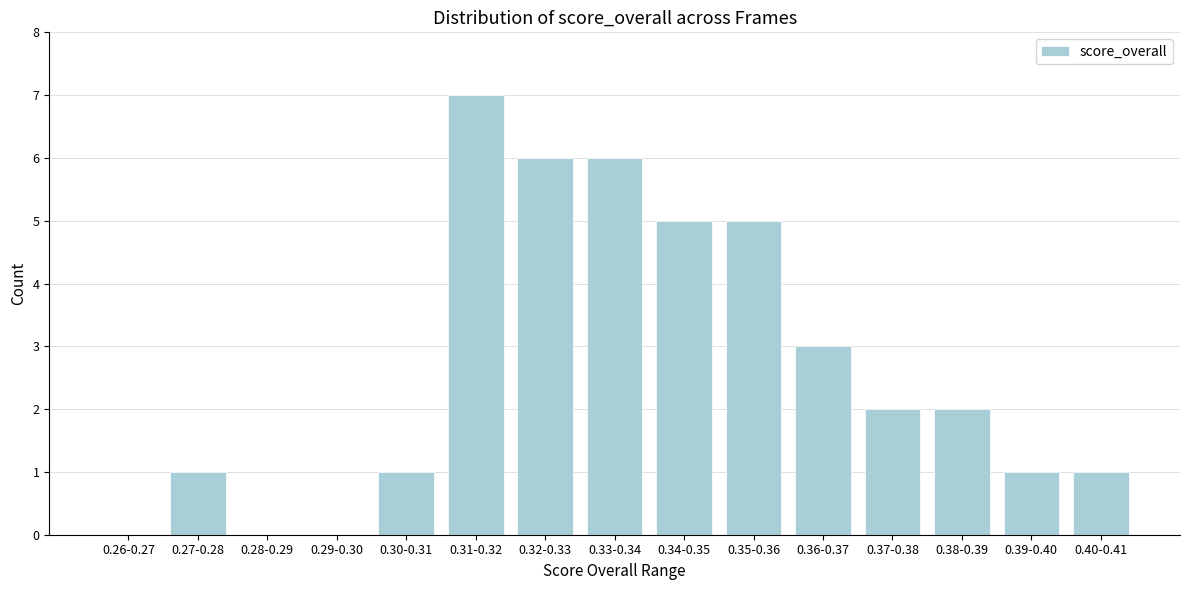

Reading left to right, list all the values displayed in this chart.

0.26-0.27=0	0.27-0.28=1	0.28-0.29=0	0.29-0.30=0	0.30-0.31=1	0.31-0.32=7	0.32-0.33=6	0.33-0.34=6	0.34-0.35=5	0.35-0.36=5	0.36-0.37=3	0.37-0.38=2	0.38-0.39=2	0.39-0.40=1	0.40-0.41=1